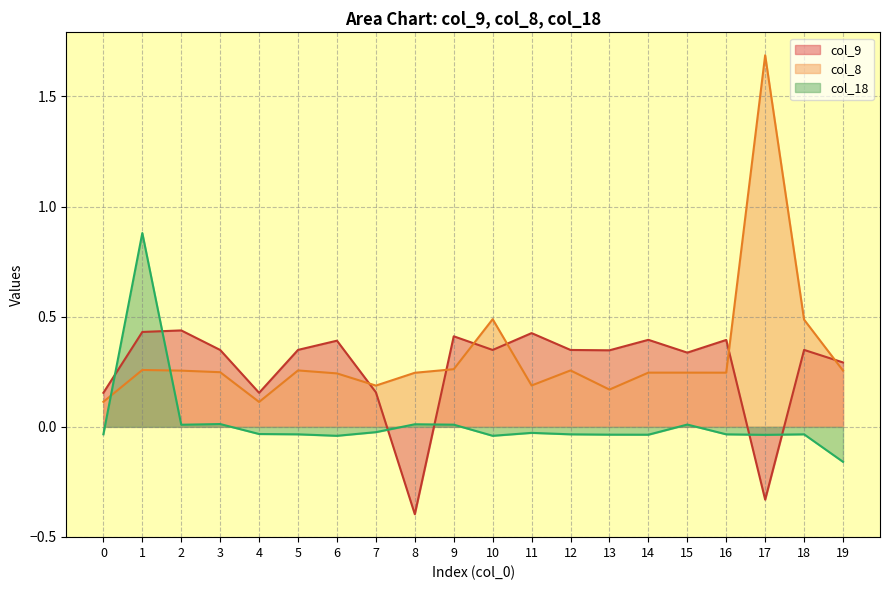

Which series has the largest range (max minus min)?

col_8